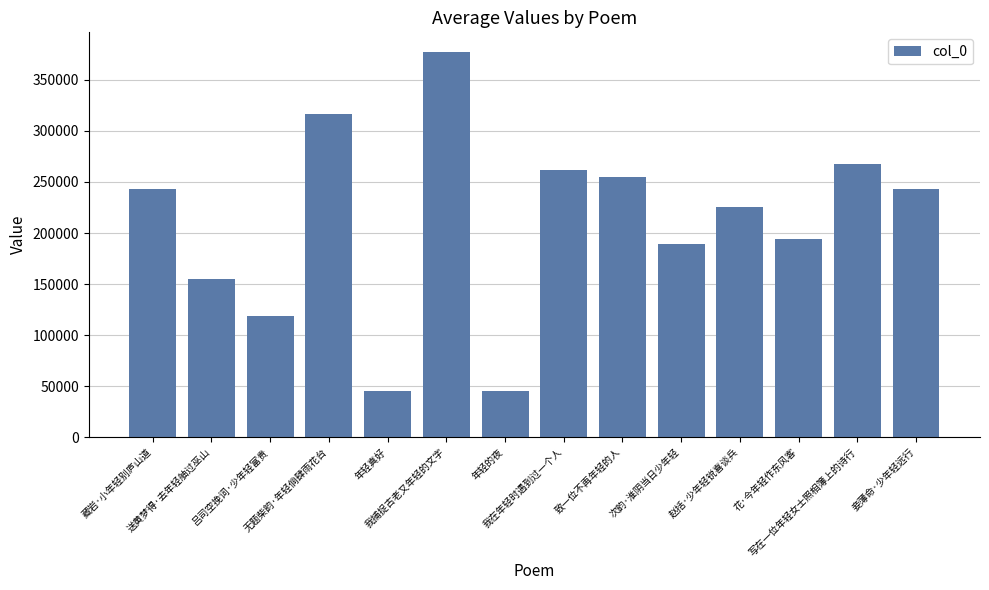

At which label is the value closest to 211490?

赵括·少年轻锐喜谈兵